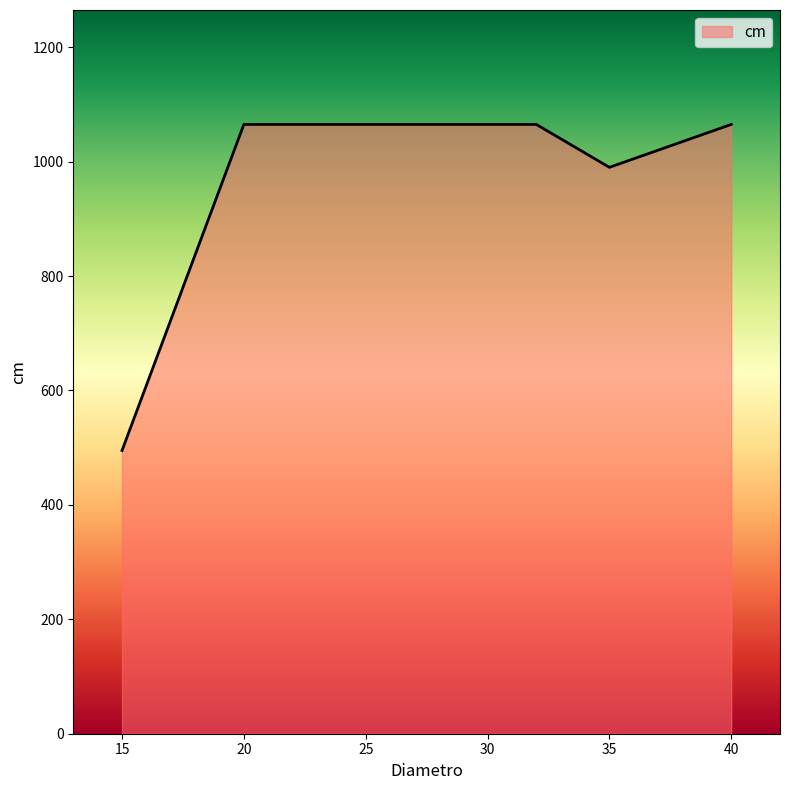

True or false: there are more than 1 points higher than both neighbors.

False